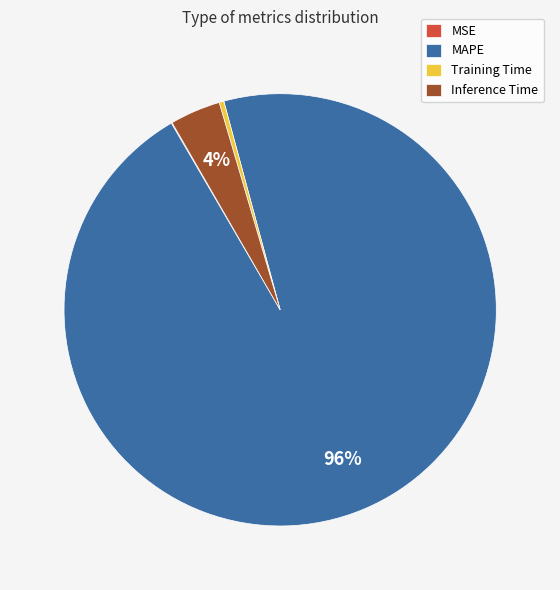

Which has a higher value, MAPE or Inference Time?

MAPE